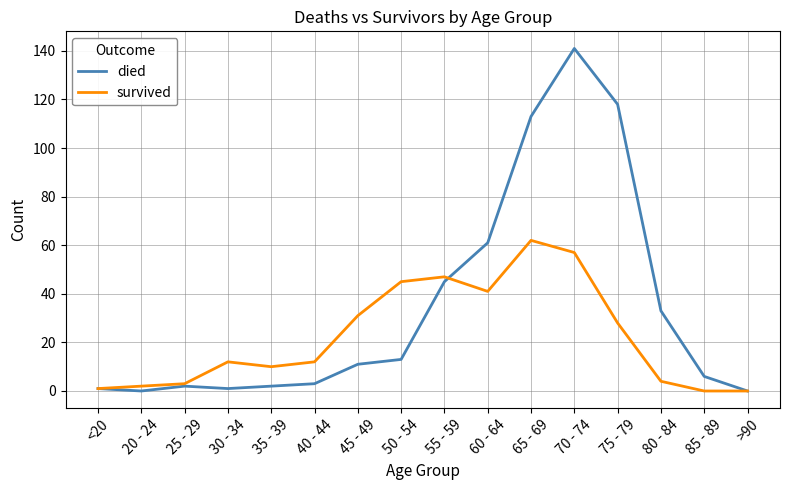

Which series has the largest total across all categories?

died